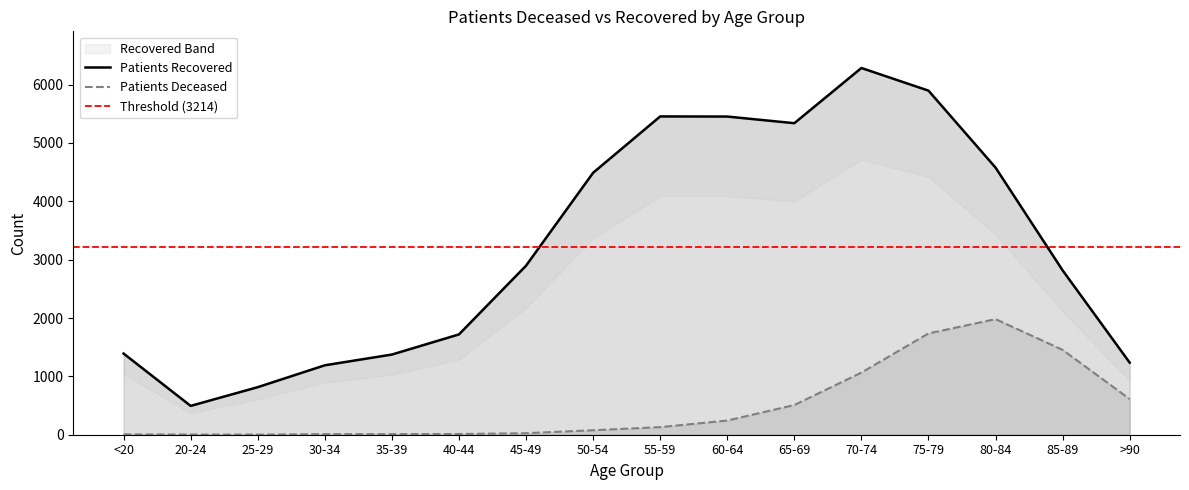

True or false: patients_deceased and patients_recovered intersect in this chart.

False